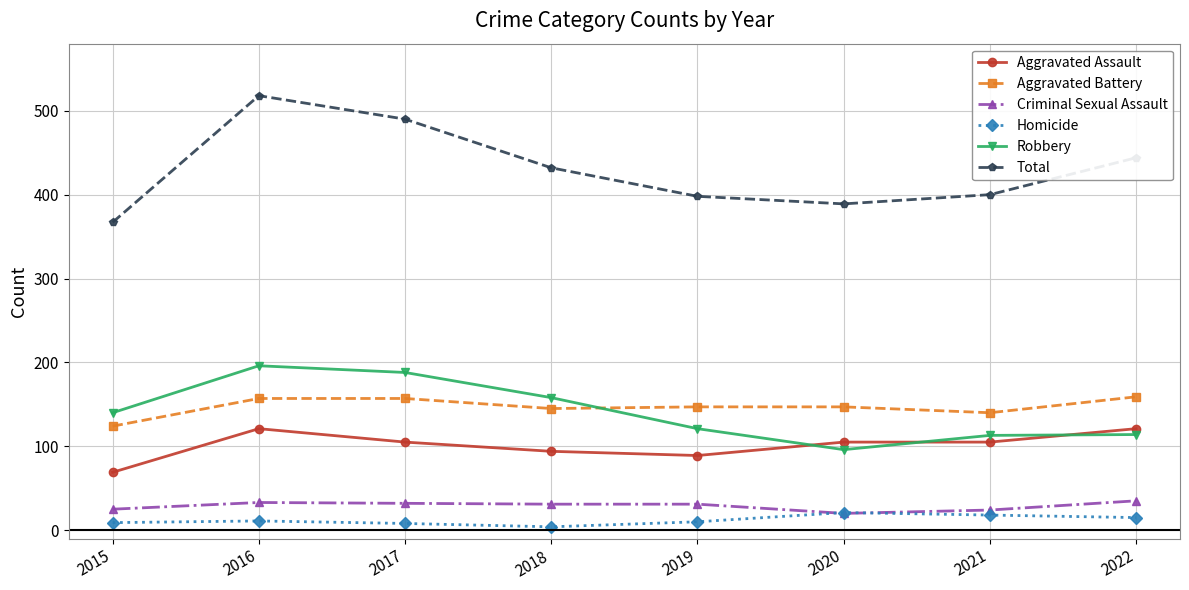

Count the number of categories in the chart.

8